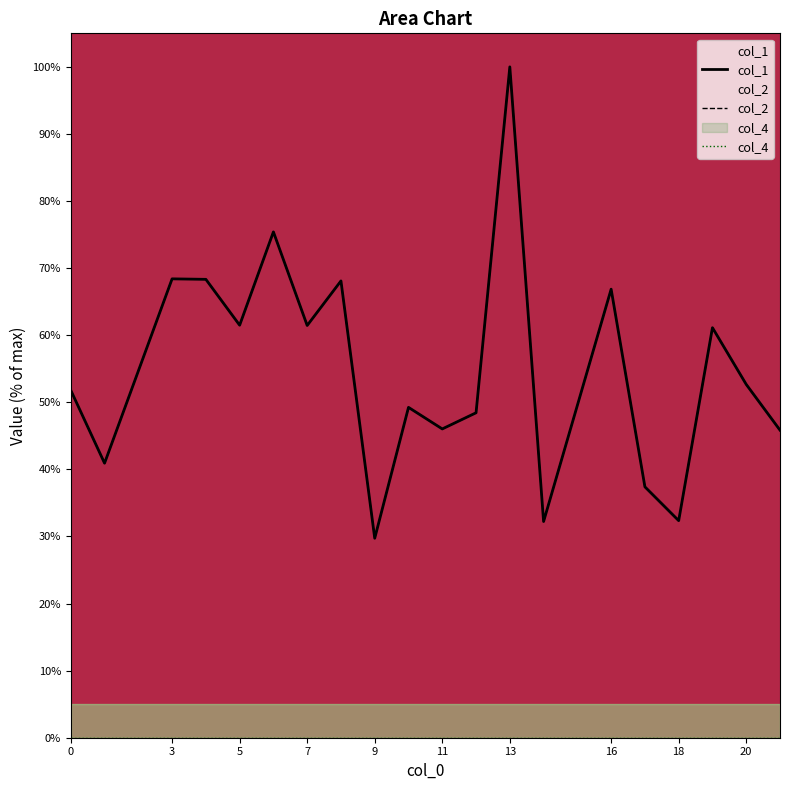

Which series has the largest total across all categories?

col_1